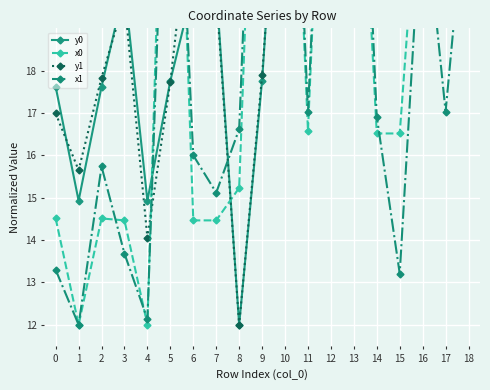

What is the difference between the second highest and minimum values in the y1 series?

17.0